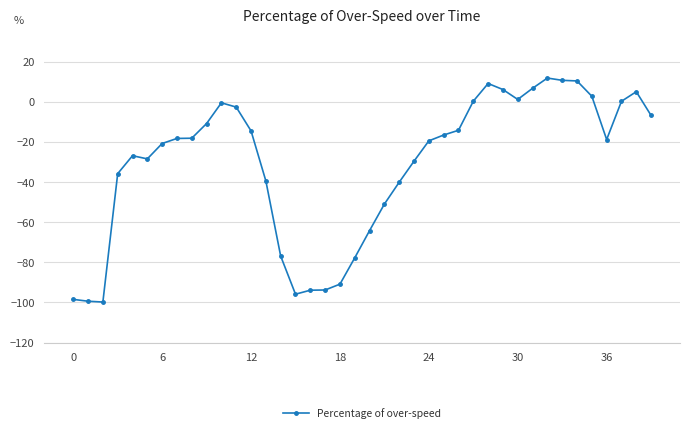

What is the smallest value displayed?

-99.8